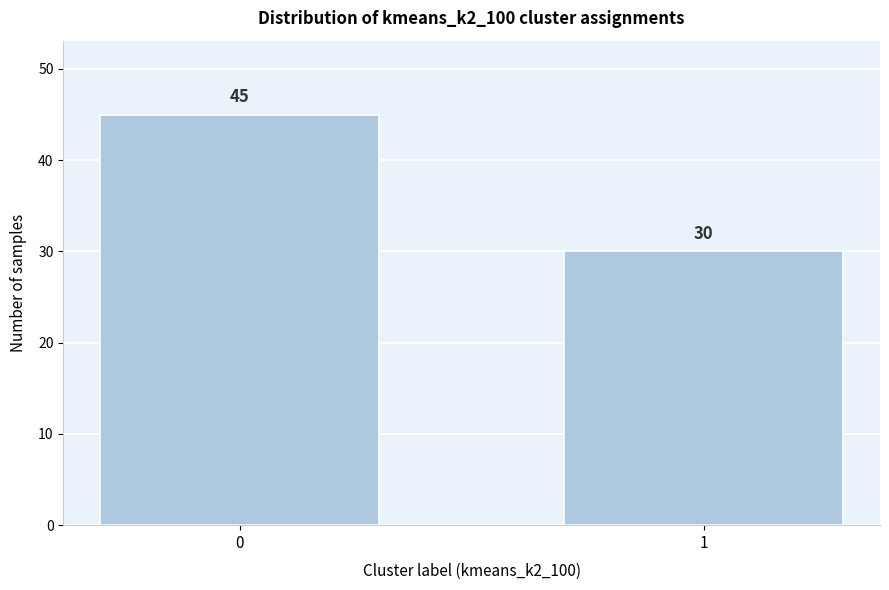

Reading left to right, list all the values displayed in this chart.

45	30